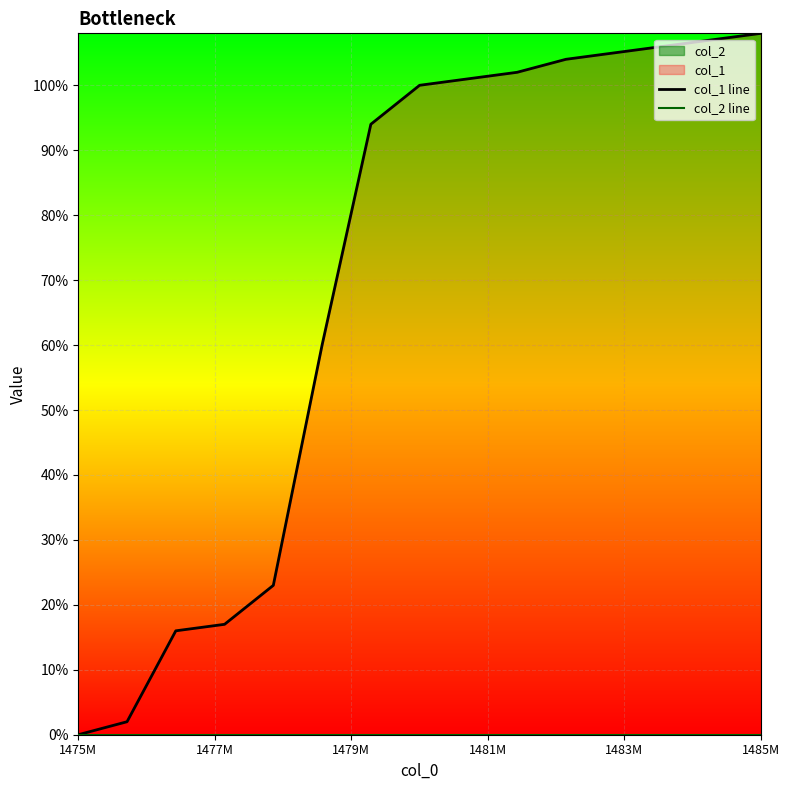

Which category has the highest value in the col_1 line series?

1485M